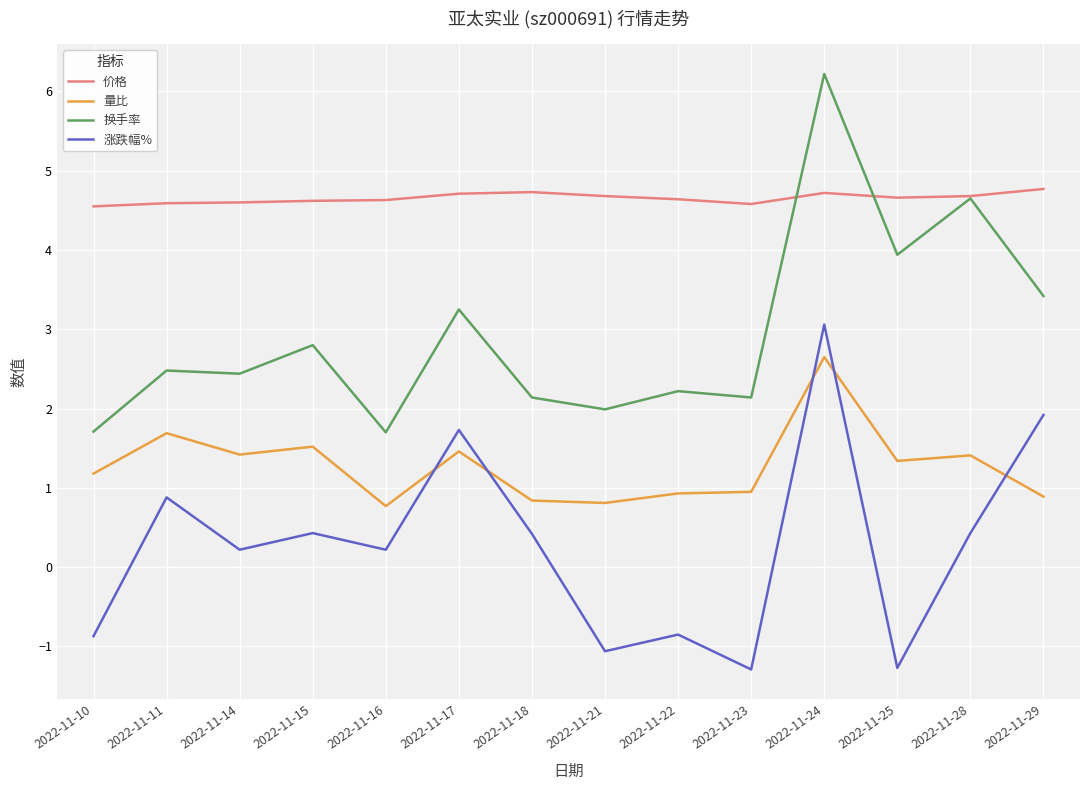

The value of 量比 at 2022-11-21 is 0.2. True or false?

False